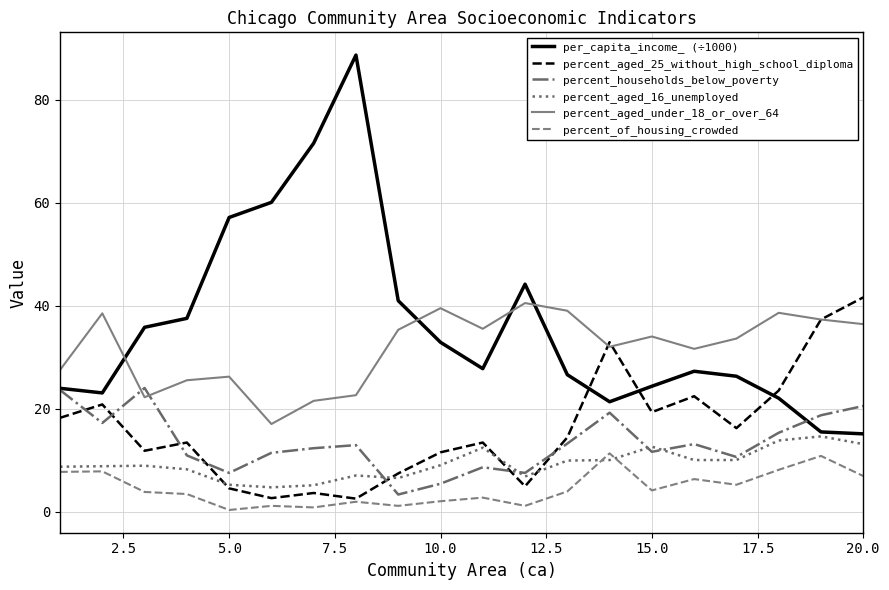

After their last crossing, which series has the higher values: percent_of_housing_crowded or percent_aged_16_unemployed?

percent_aged_16_unemployed